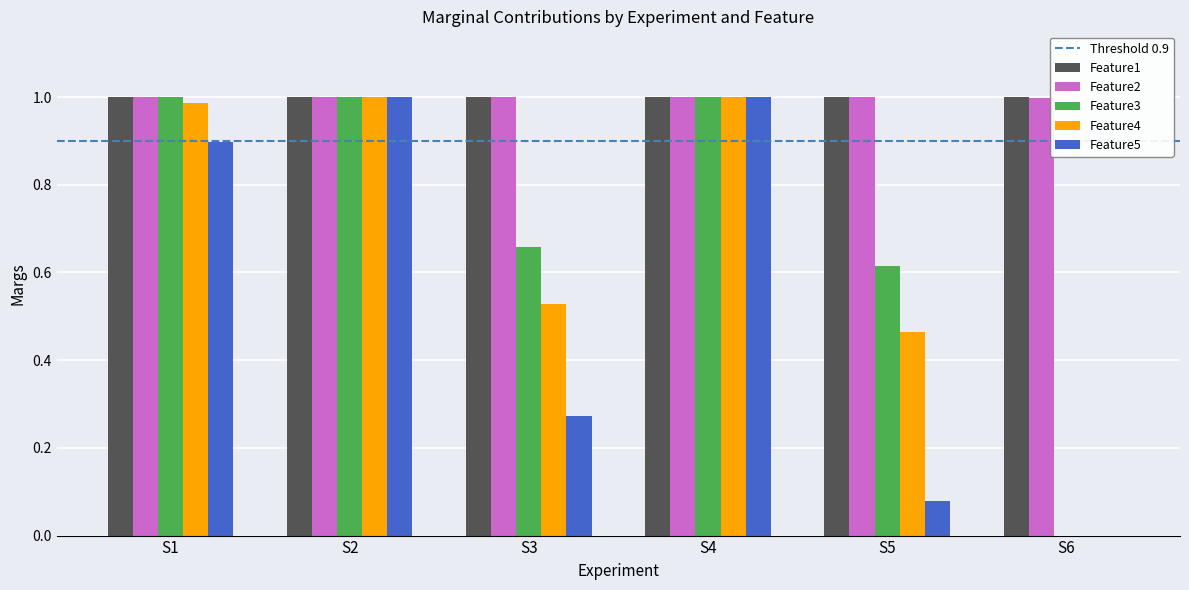

Is it true that Feature3 equals 1.0 at S4?

True